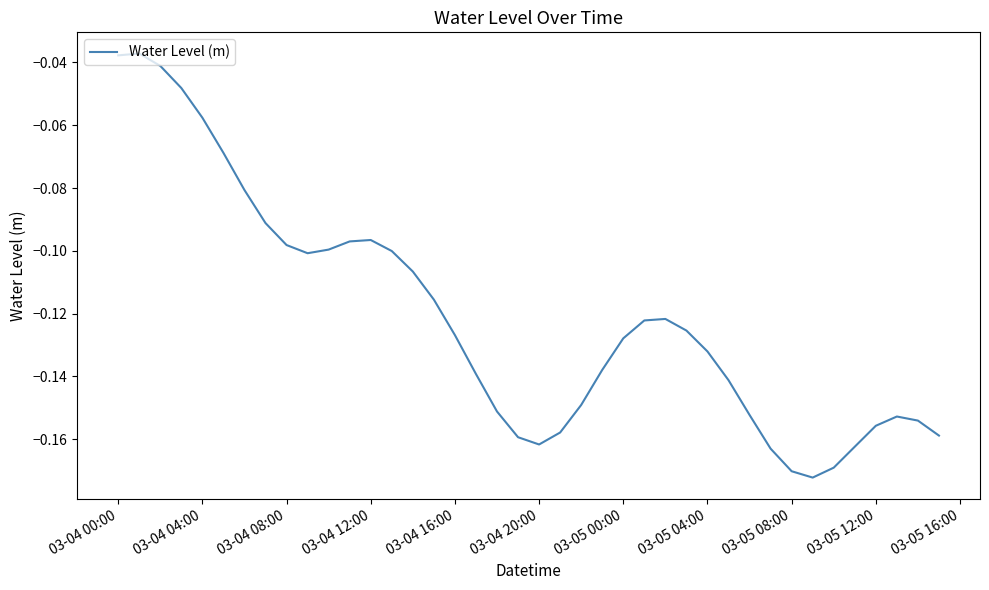

The value at 03-05 08:00 is -0.3. True or false?

False